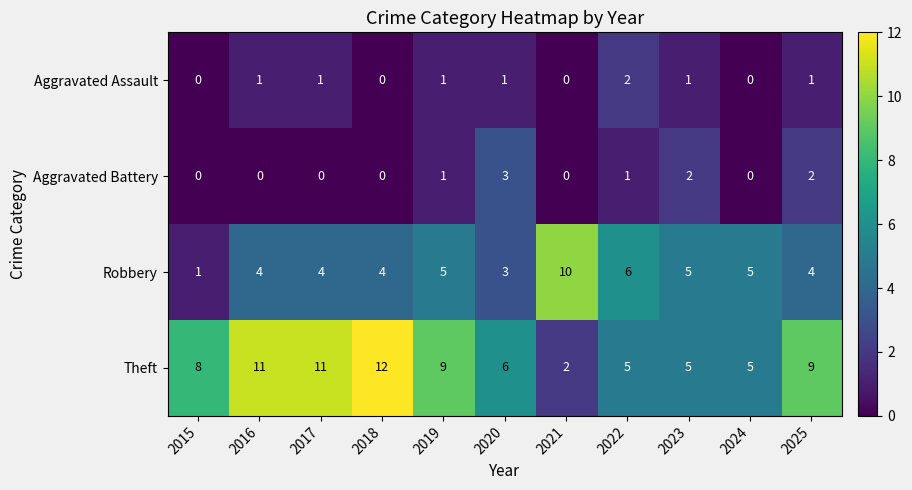

What is the approximate value of Robbery at 2020?

3